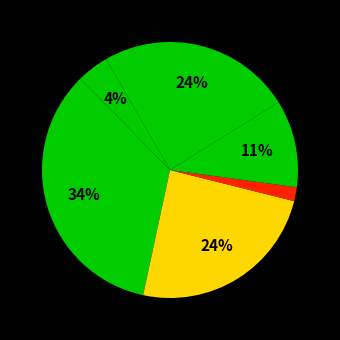

Count the number of slices in the pie.

6